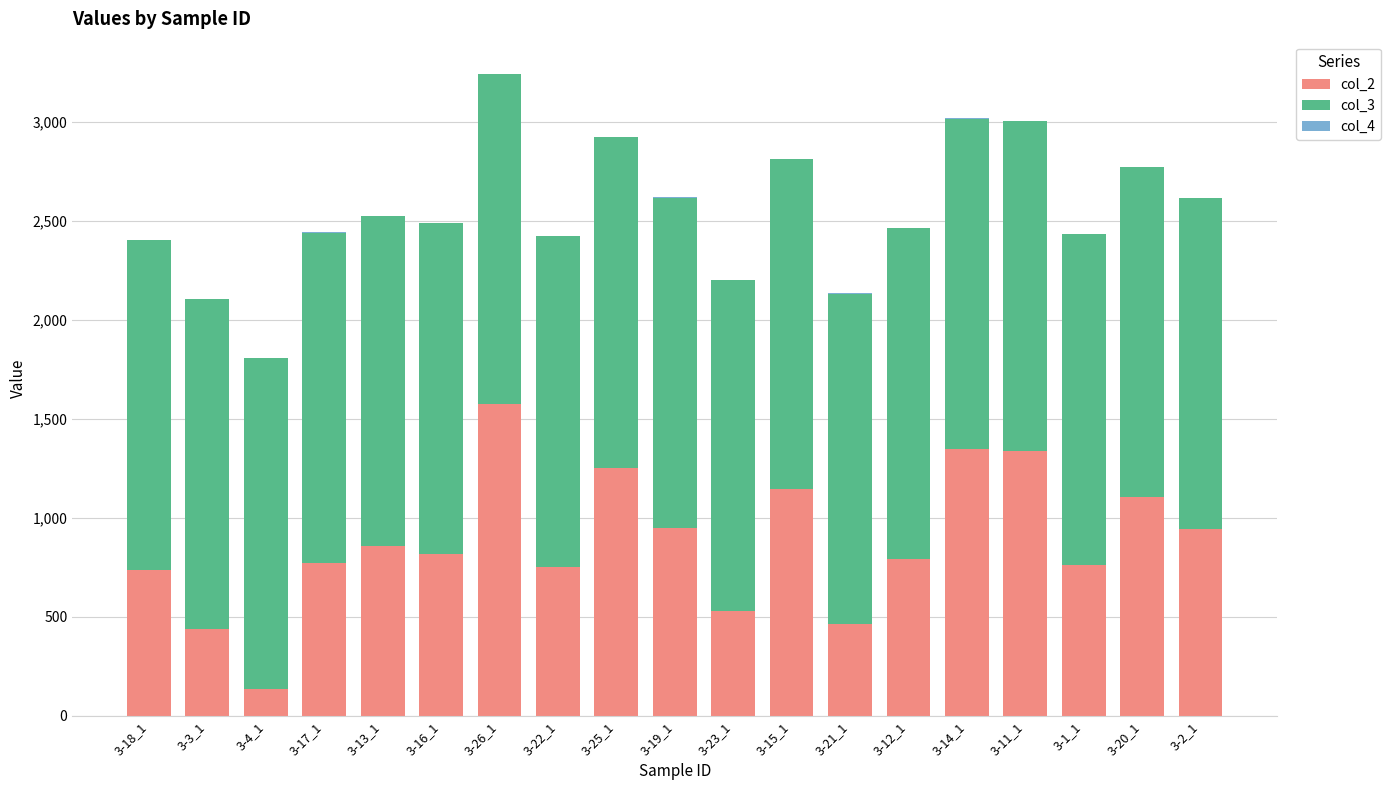

Is it true that col_2 equals 2112.8 at 3-26_1?

False